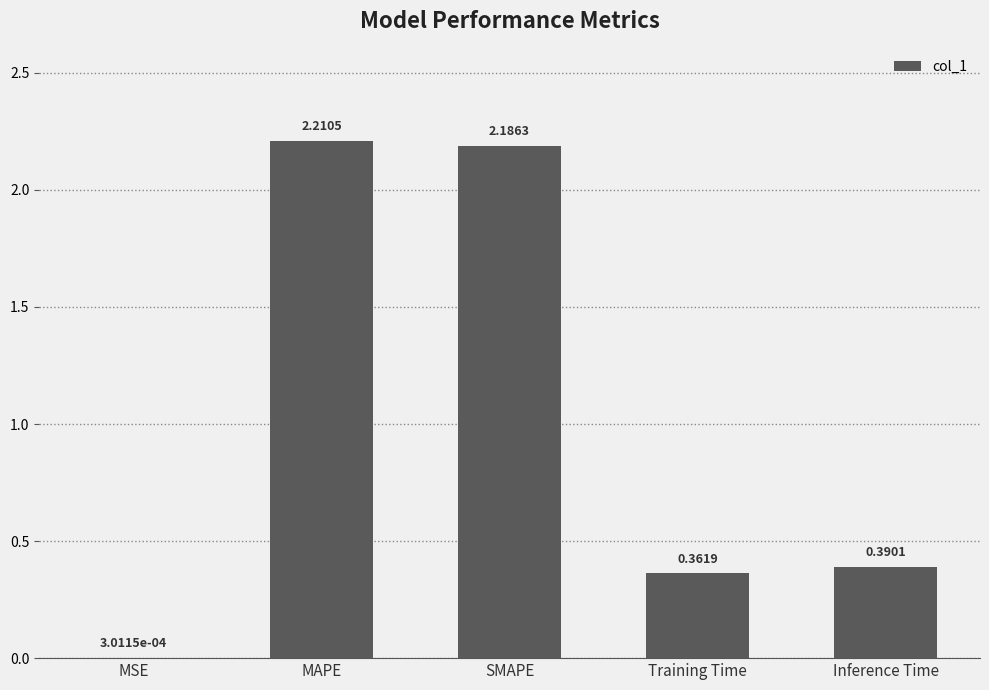

What is the change in value from MSE to SMAPE?

+2.2